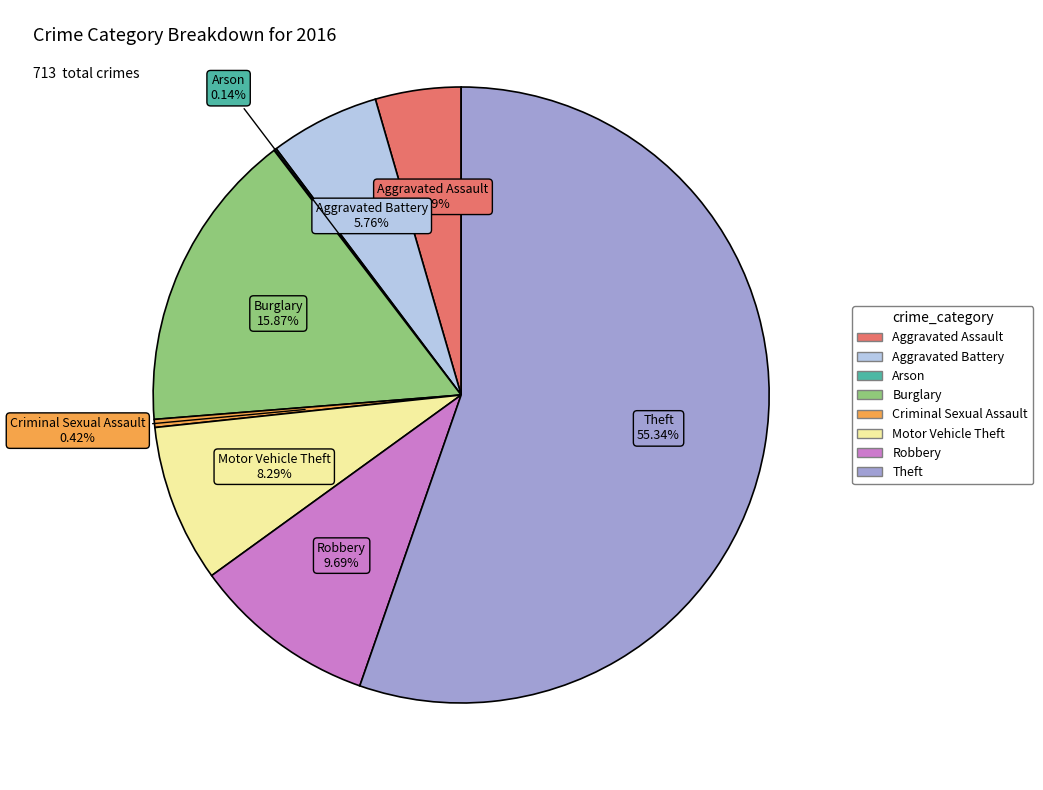

Which has a higher value, Theft or Aggravated Assault?

Theft